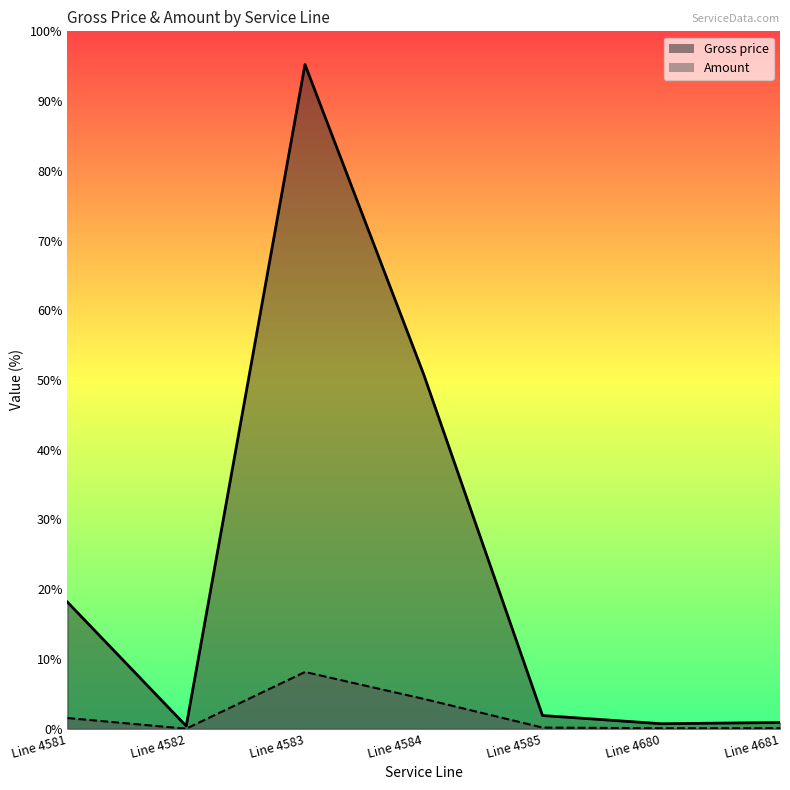

How many data points in Gross price are above 350?

4